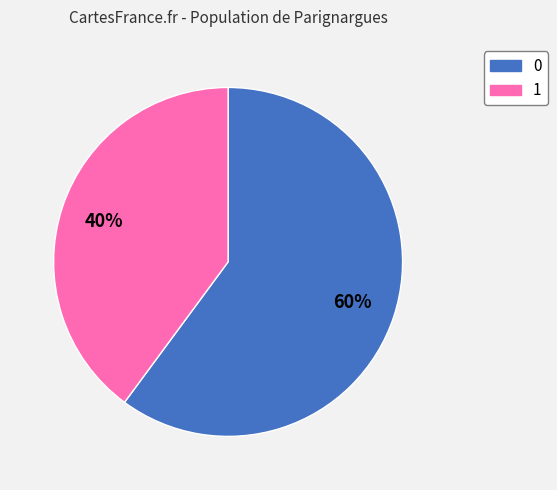

Is there a majority slice in this chart?

Yes